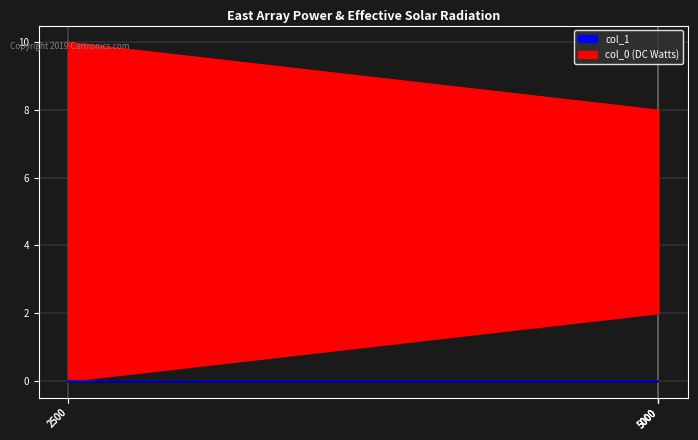

At which category is the sum across all series the highest?

2500